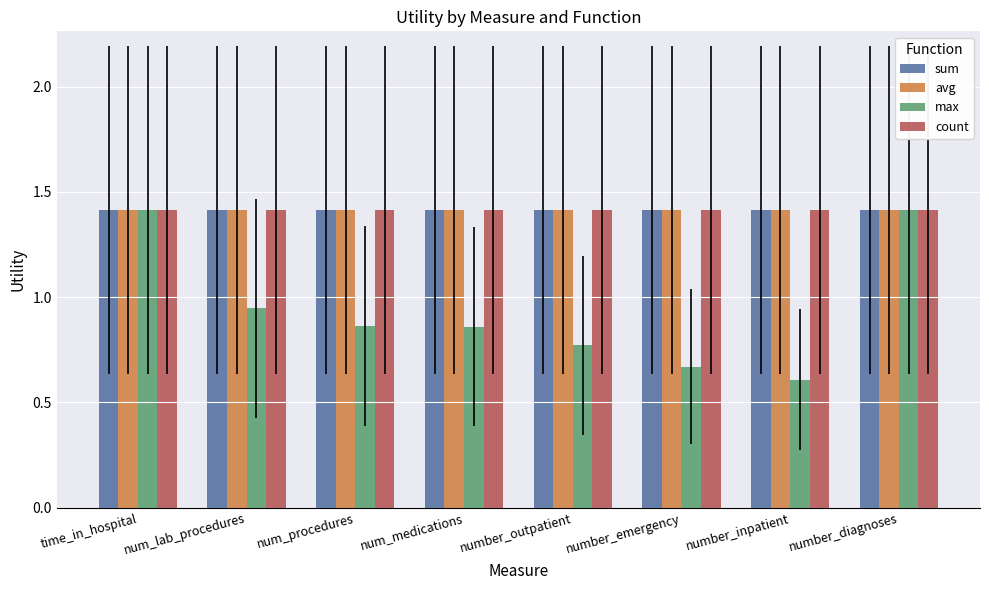

The value of count at number_diagnoses is 2.0. True or false?

False